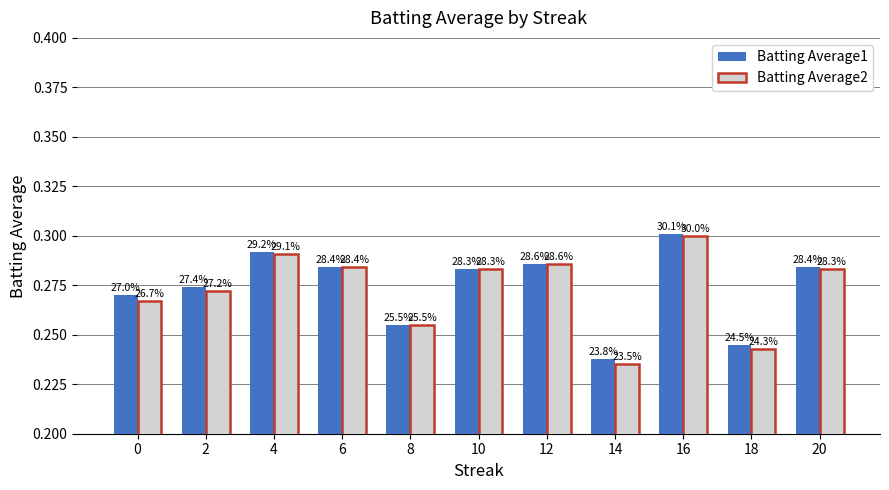

What value does the Batting Average1 series have at 0?

0.3